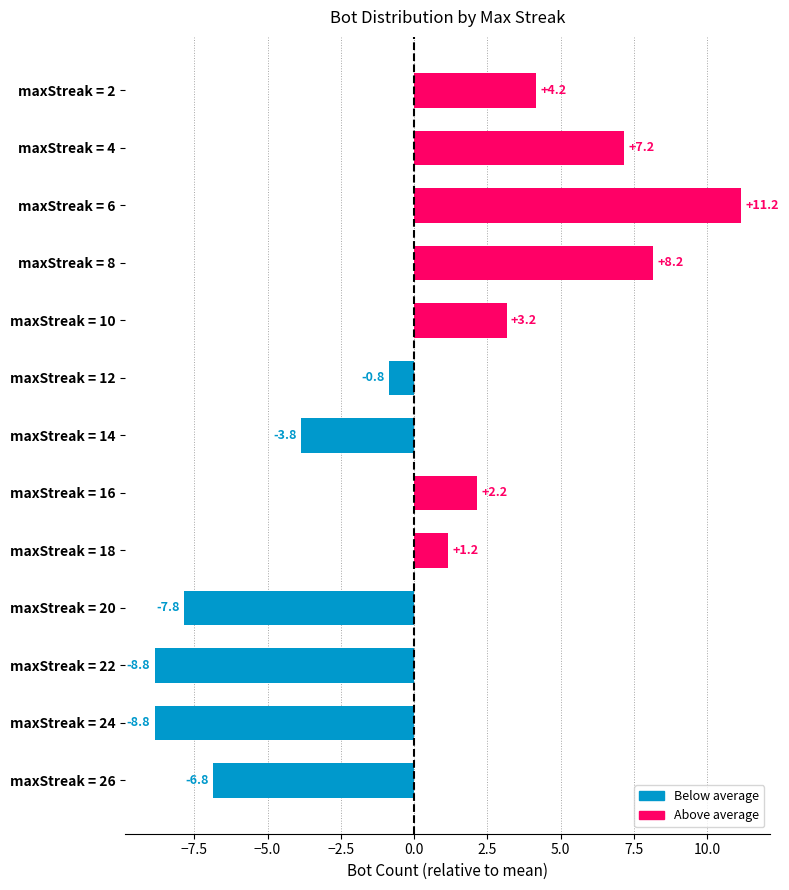

Where is the data nearest to the value 1?

maxStreak = 18